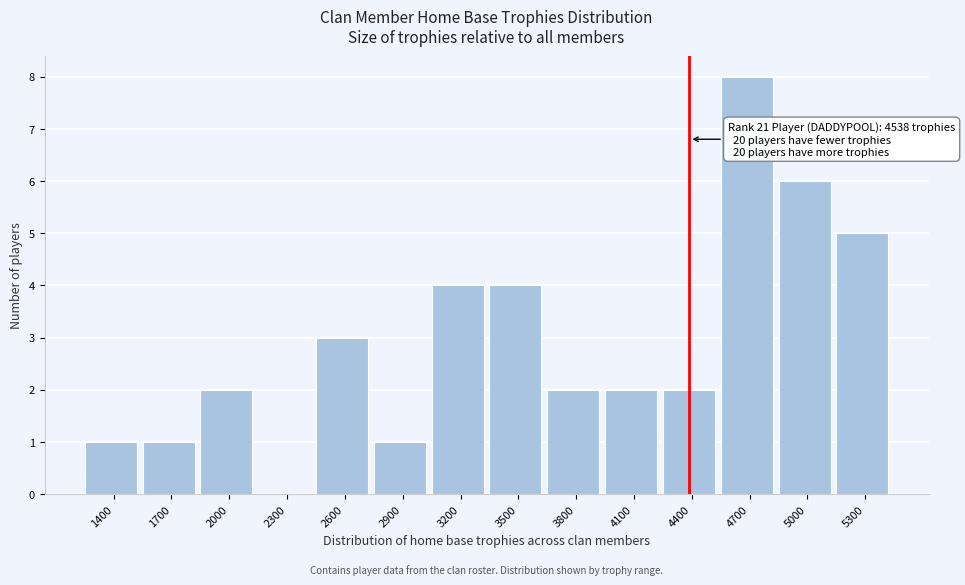

Reading left to right, list all the values displayed in this chart.

1400=1	1700=1	2000=2	2300=0	2600=3	2900=1	3200=4	3500=4	3800=2	4100=2	4400=2	4700=8	5000=6	5300=5